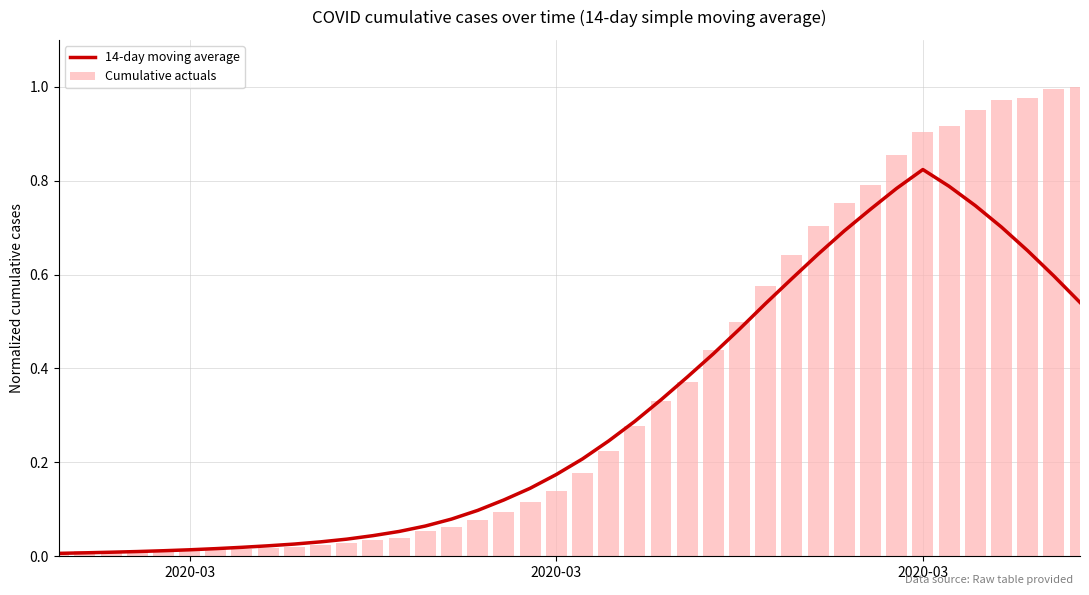

At which category is the sum across all series the highest?

2020-03